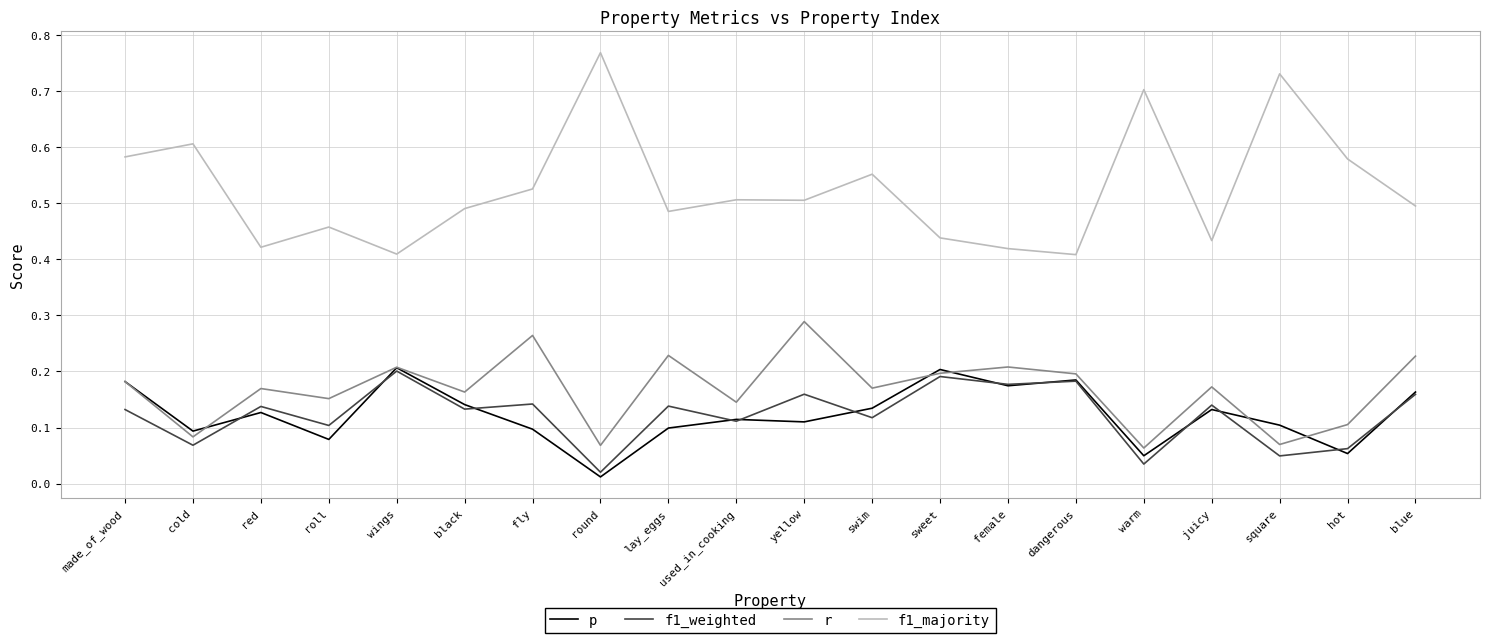

True or false: r and f1_majority cross at least once.

False